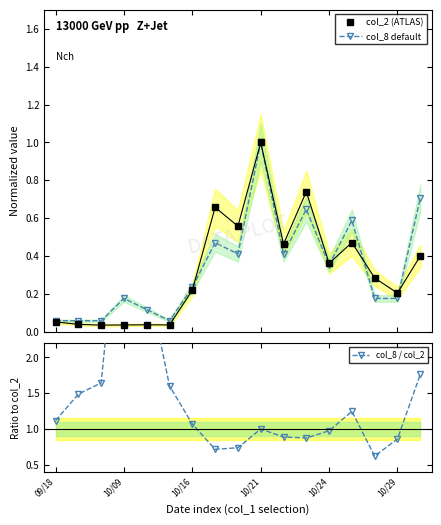

After their last crossing, which series has the higher values: col_8 default or col_8 / col_2?

col_8 / col_2